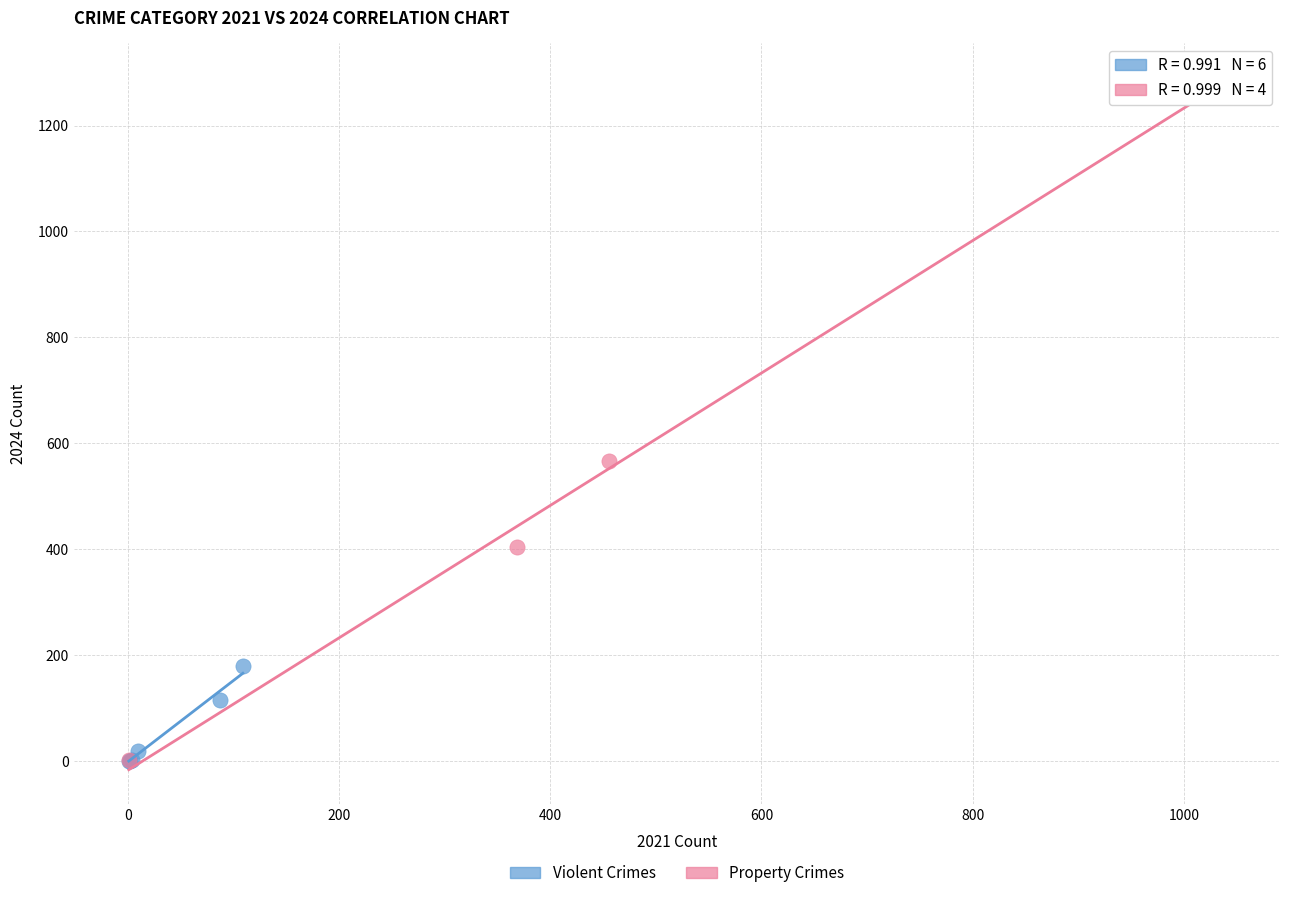

Which series reaches the maximum Y coordinate?

Property Crimes